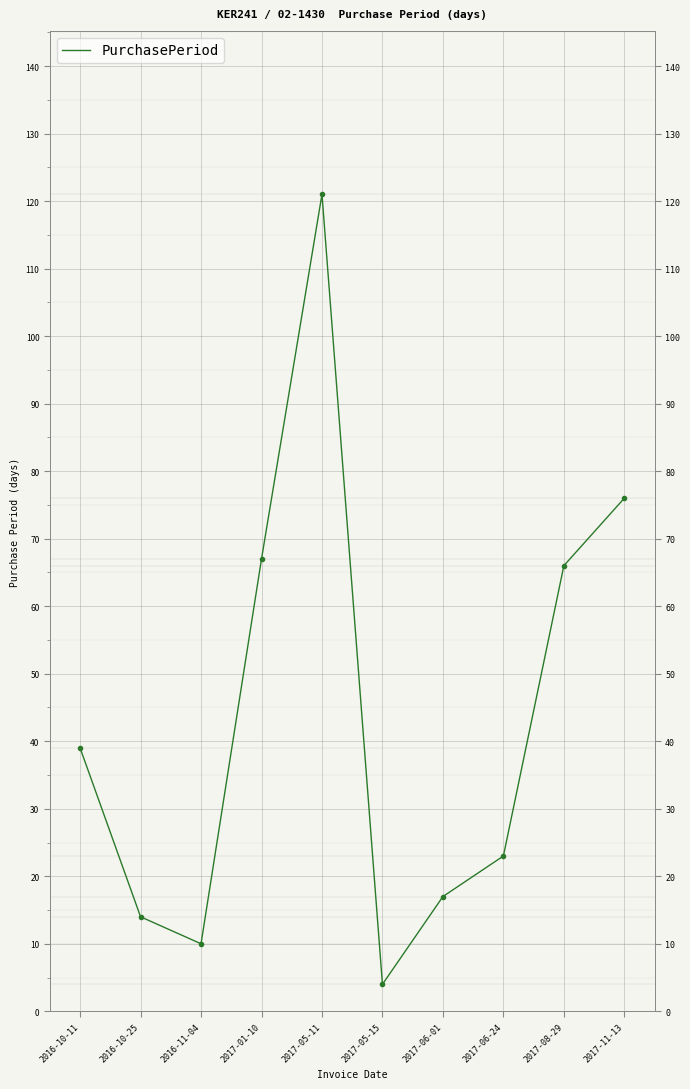

Where does the data first go above 39?

2017-01-10